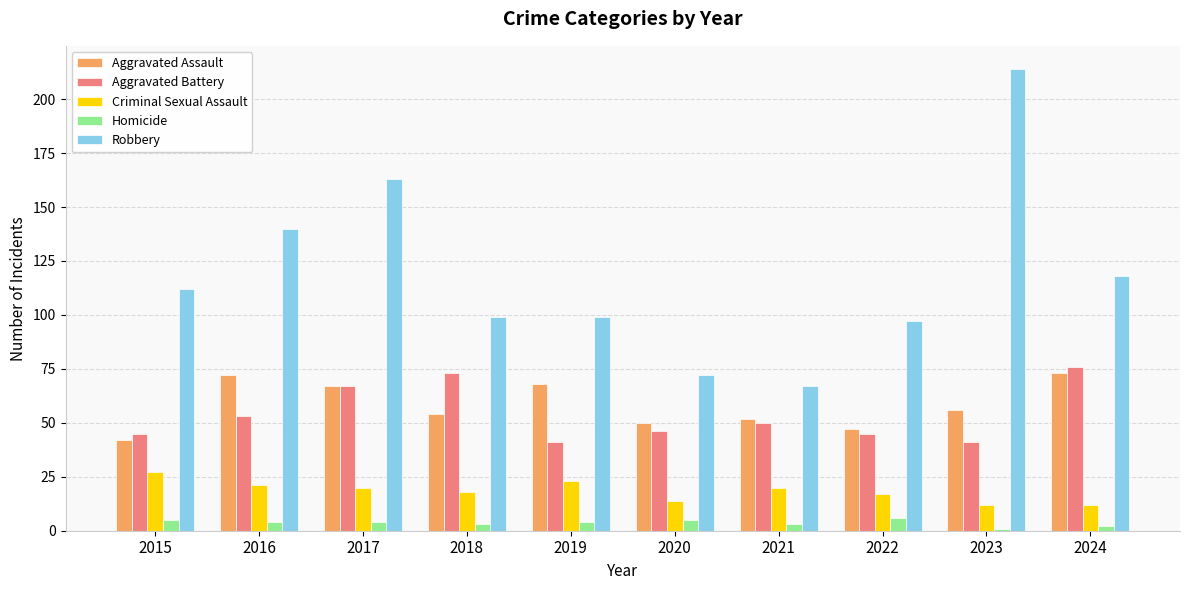

Which series has the largest total across all categories?

Robbery